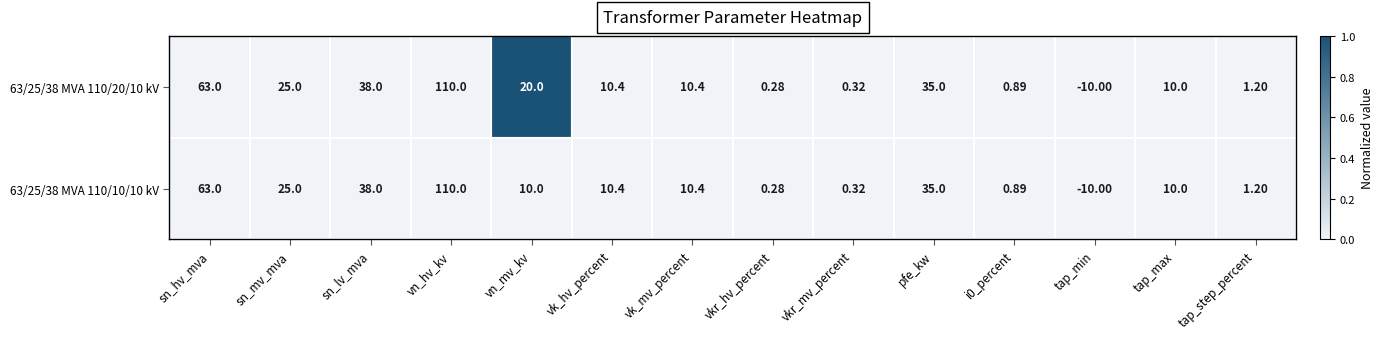

At which category does the chart reach its minimum across all series?

tap_min